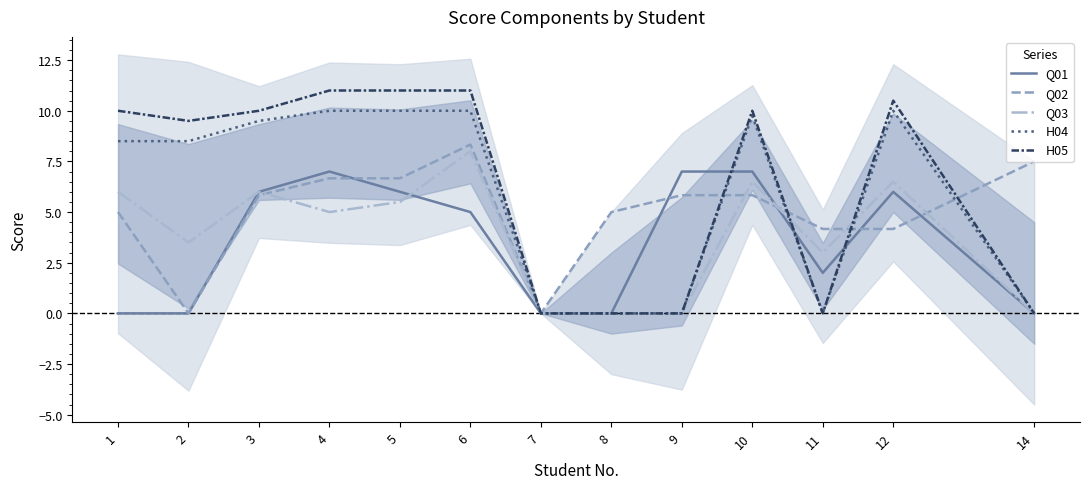

Reading left to right, list all the values displayed in this chart.

Q01: 1=0.0	2=0.0	3=6.0	4=7.0	5=6.0	6=5.0	7=0.0	8=0.0	9=7.0	10=7.0	11=2.0	12=6.0	14=0.0
Q02: 1=5.0	2=0.0	3=5.8	4=6.7	5=6.7	6=8.3	7=0.0	8=5.0	9=5.8	10=5.8	11=4.2	12=4.2	14=7.5
Q03: 1=6.0	2=3.5	3=6.0	4=5.0	5=5.5	6=8.0	7=0.0	8=0.0	9=0.0	10=6.5	11=3.0	12=6.5	14=0.0
H04: 1=8.5	2=8.5	3=9.5	4=10.0	5=10.0	6=10.0	7=0.0	8=0.0	9=0.0	10=9.8	11=0.0	12=10.0	14=0.0
H05: 1=10.0	2=9.5	3=10.0	4=11.0	5=11.0	6=11.0	7=0.0	8=0.0	9=0.0	10=10.0	11=0.0	12=10.5	14=0.0